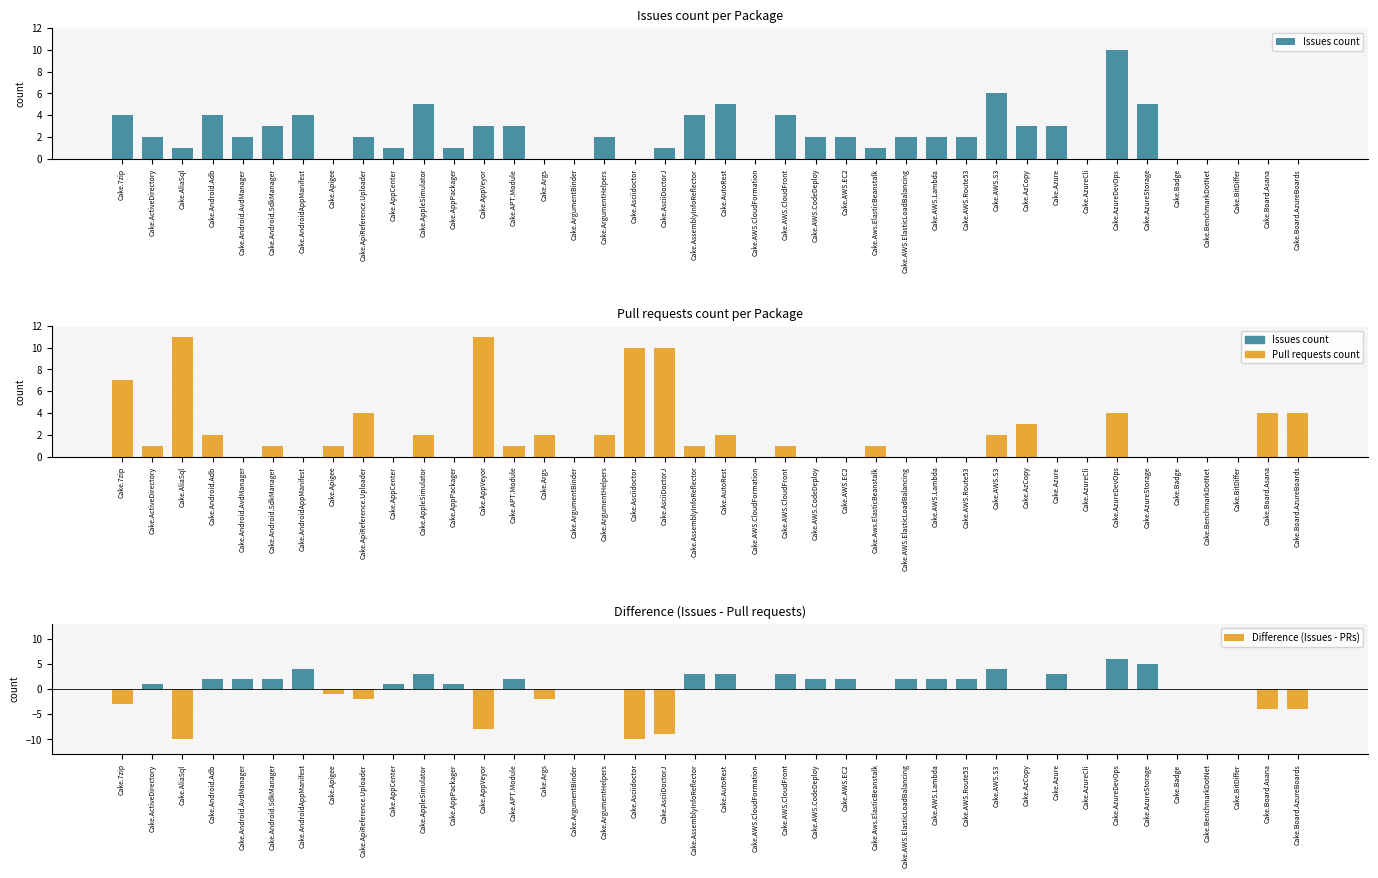

True or false: Pull requests count has a value of 6 at Cake.AliaSql.

False